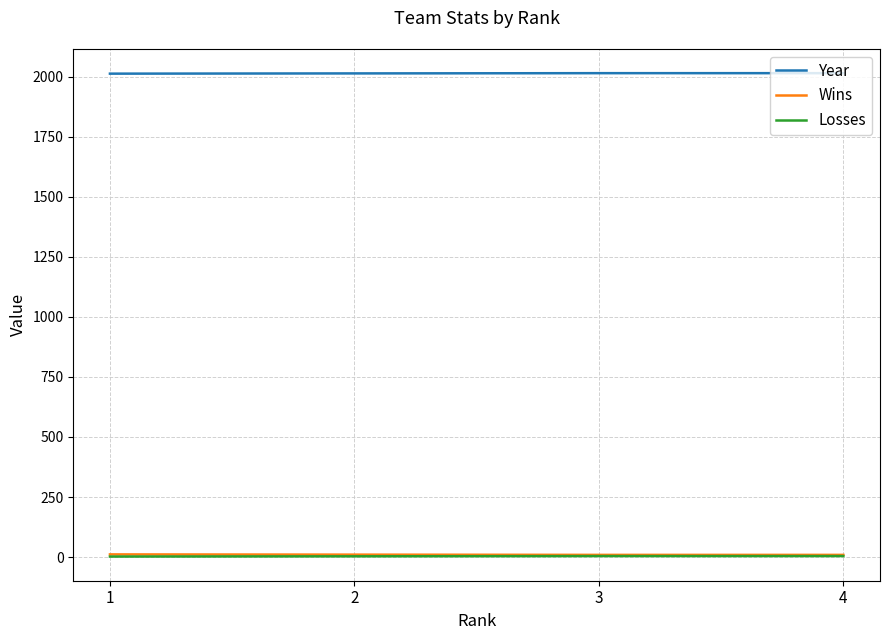

Is it true that Wins equals 9 at 3?

True